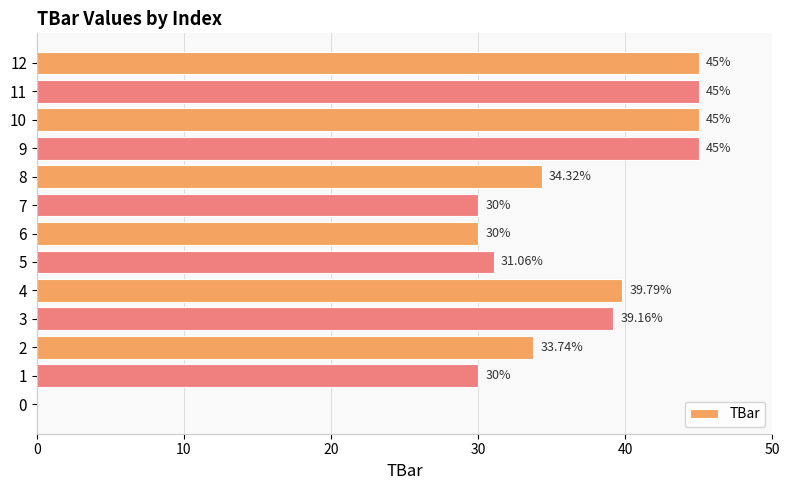

Which has a higher value, 11 or 2?

11